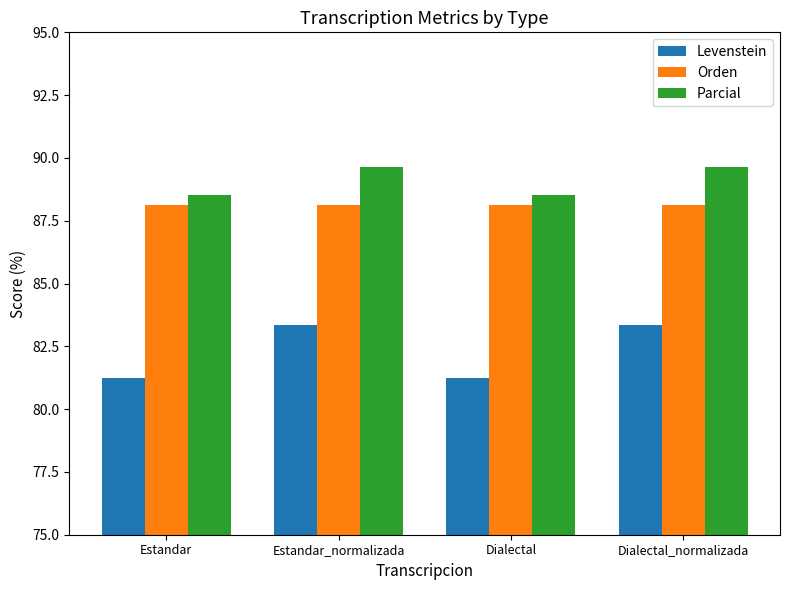

Rank the series at Dialectal_normalizada from highest to lowest value.

Parcial, Orden, Levenstein